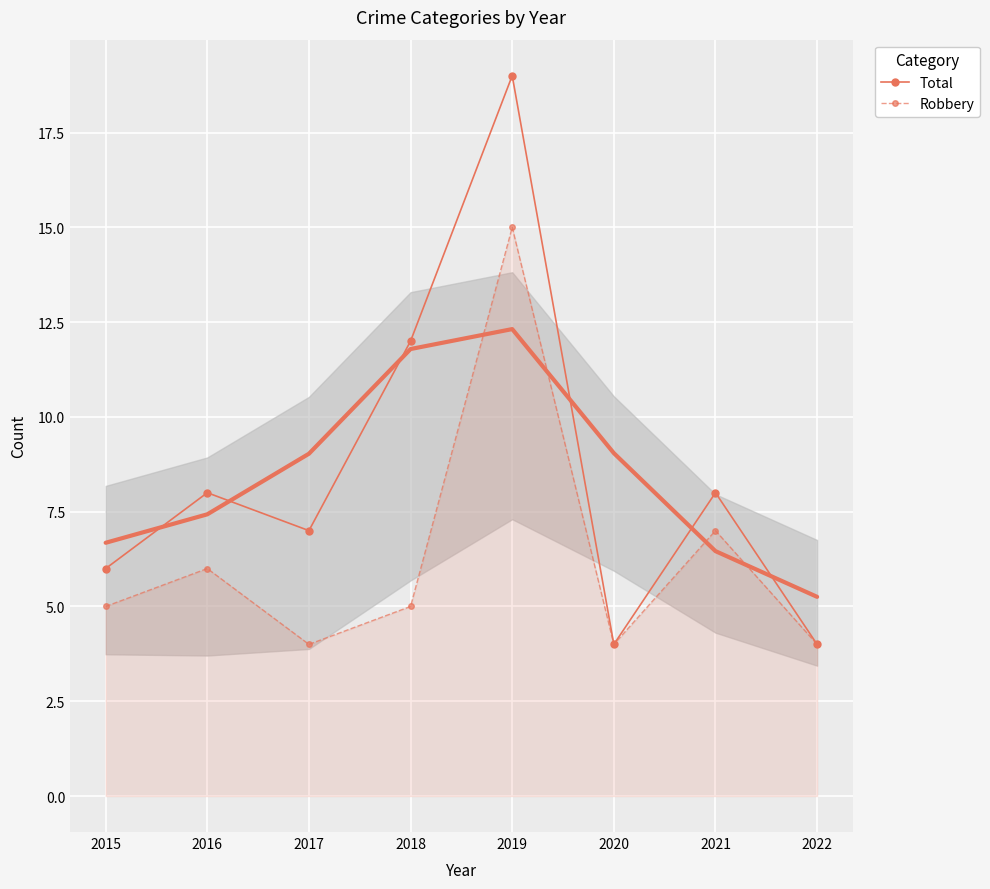

The value of Robbery at 2017 is 2. True or false?

False